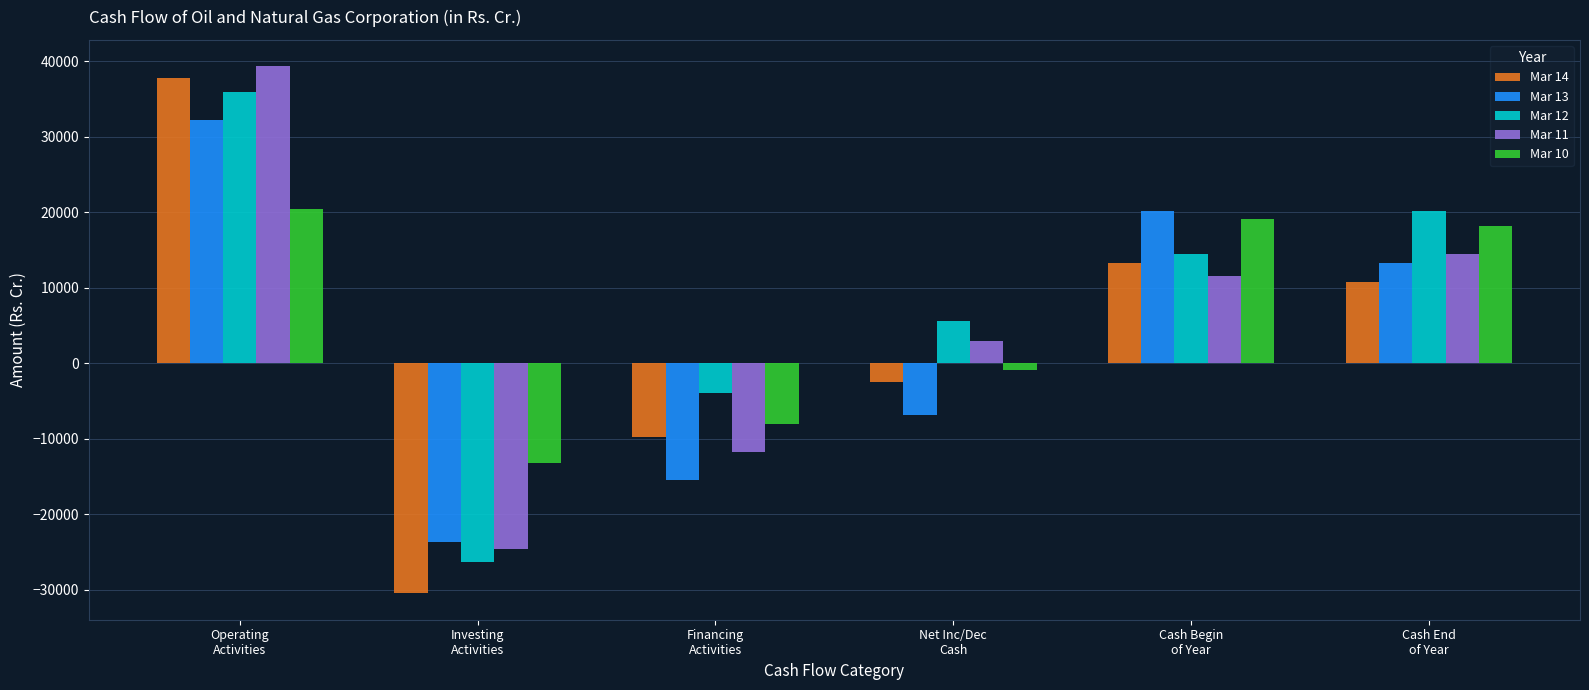

At which label does Mar 11 first exceed 11509?

Operating
Activities